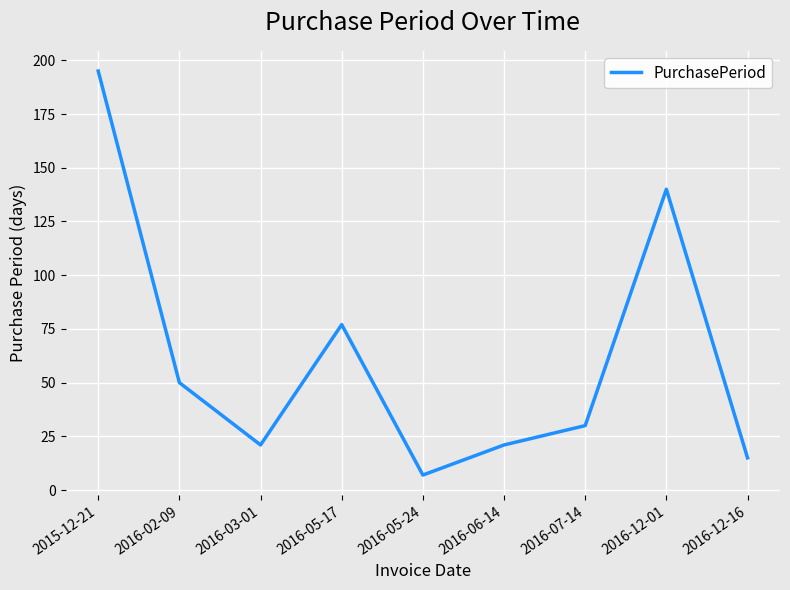

Where is the first local minimum?

2016-03-01